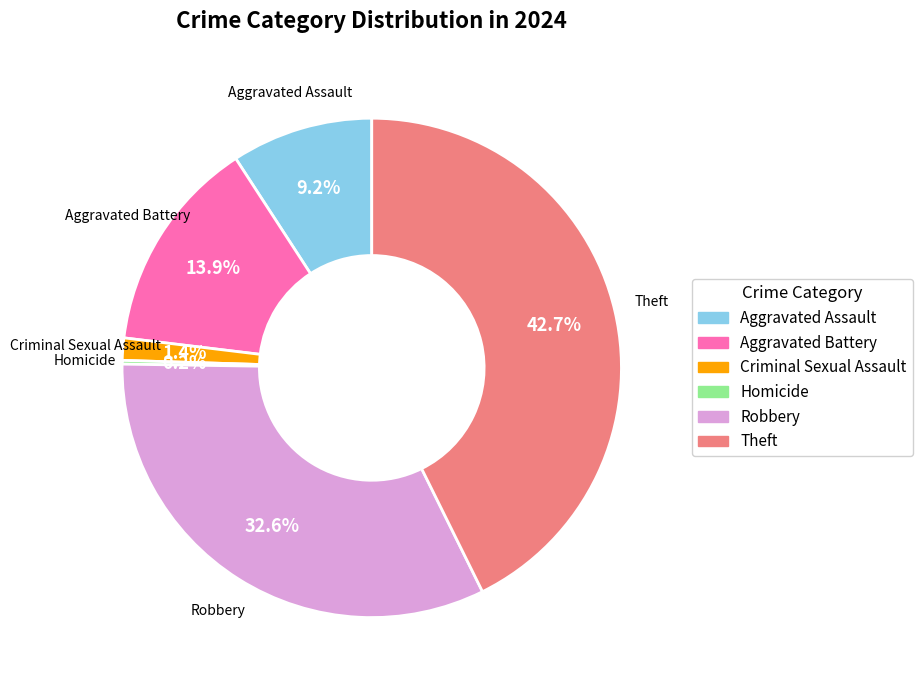

Is there a majority slice in this chart?

No